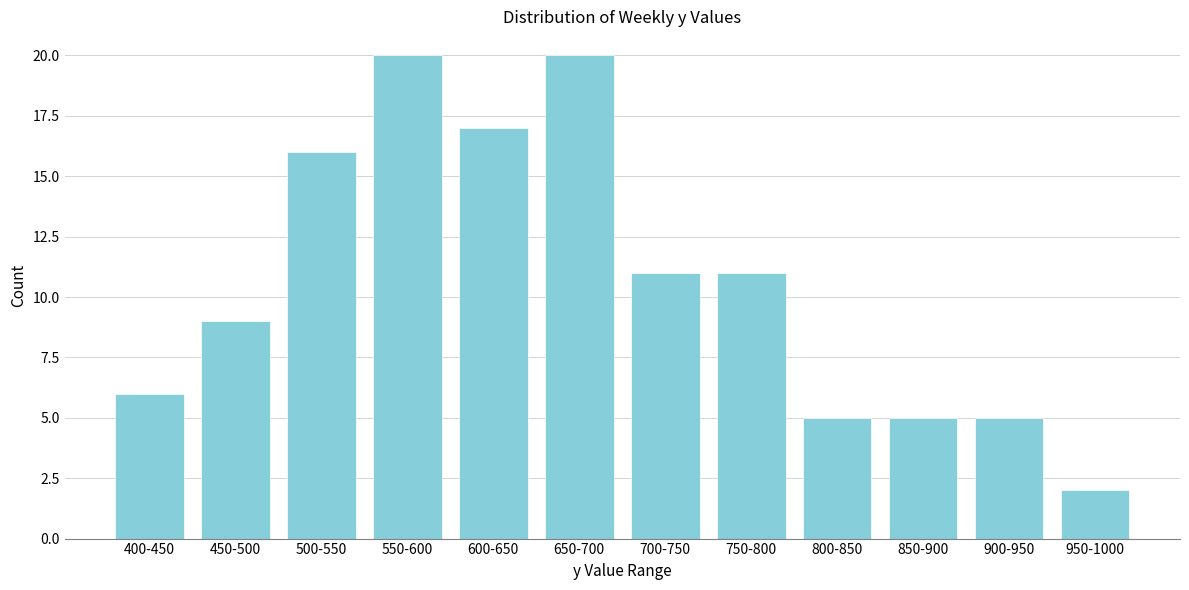

Reading left to right, transcribe all the data shown in this chart.

400-450=6	450-500=9	500-550=16	550-600=20	600-650=17	650-700=20	700-750=11	750-800=11	800-850=5	850-900=5	900-950=5	950-1000=2